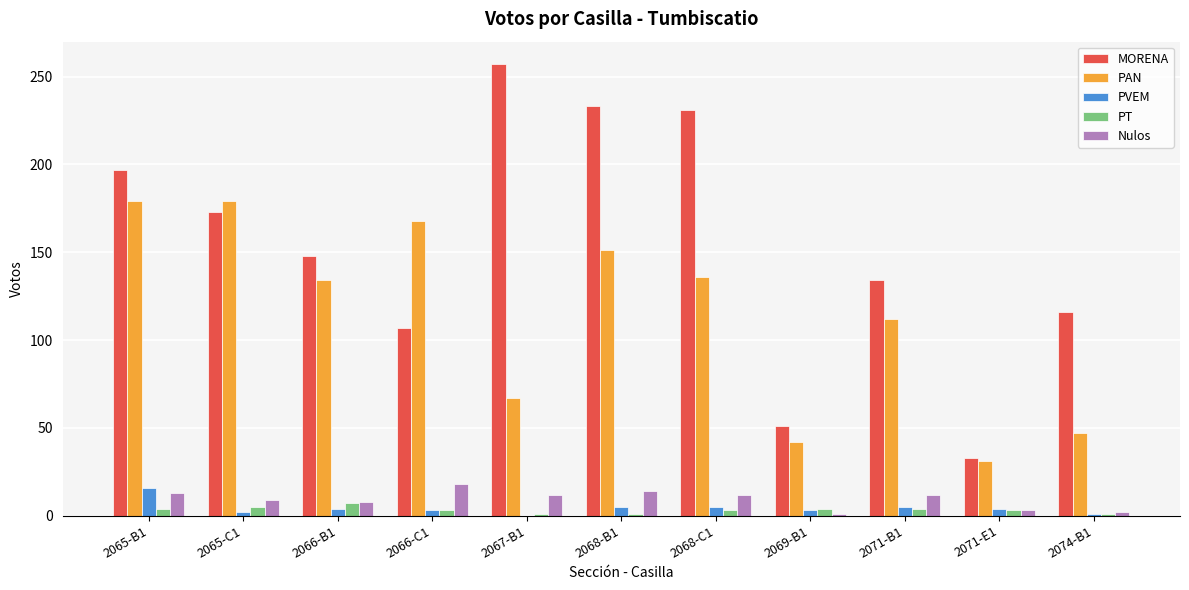

Does the chart contain stacked bars?

No